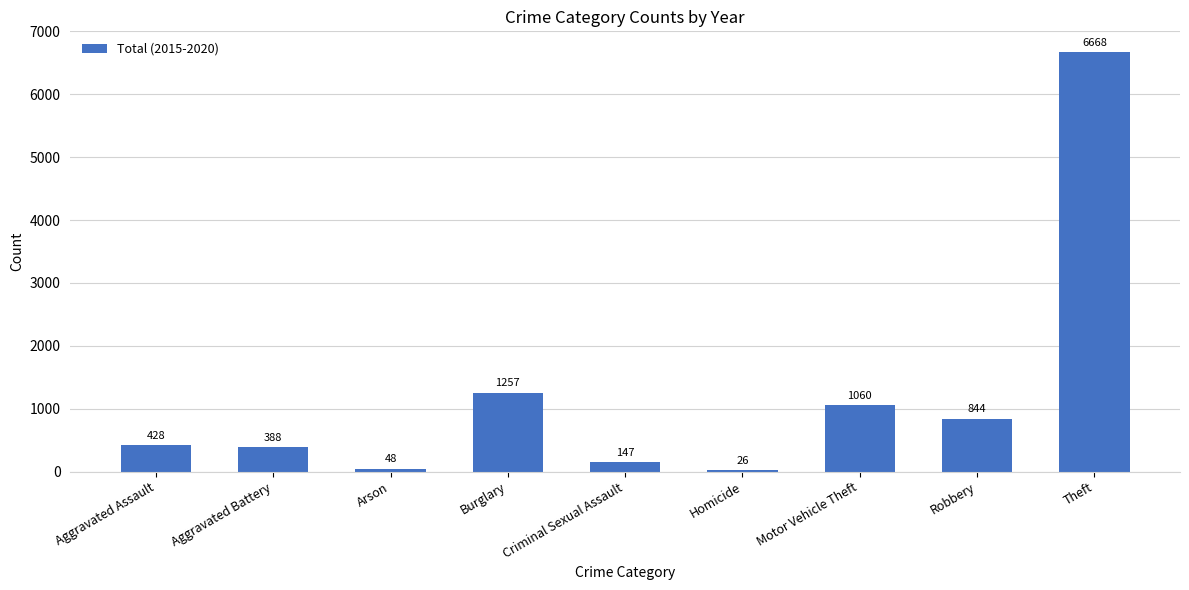

Which category has the lowest value across all series?

Homicide